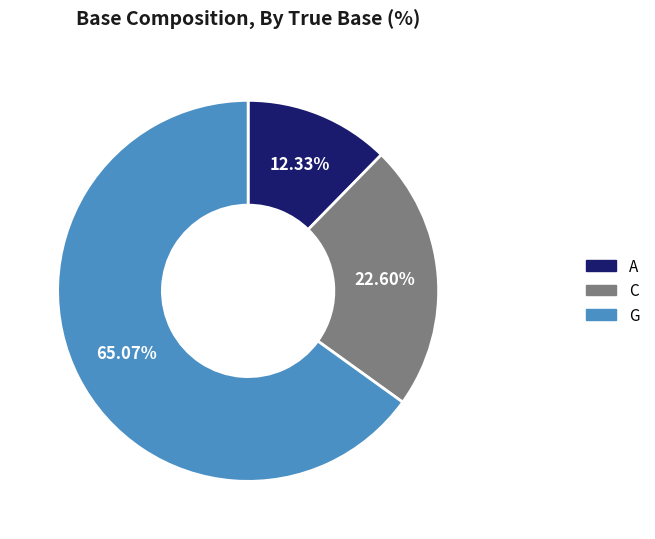

Does any single category account for the majority?

Yes